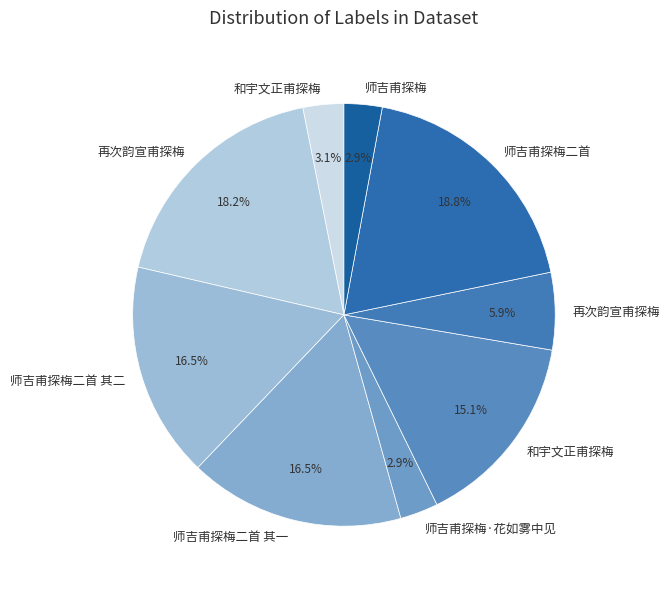

How many slices are in this pie chart?

9